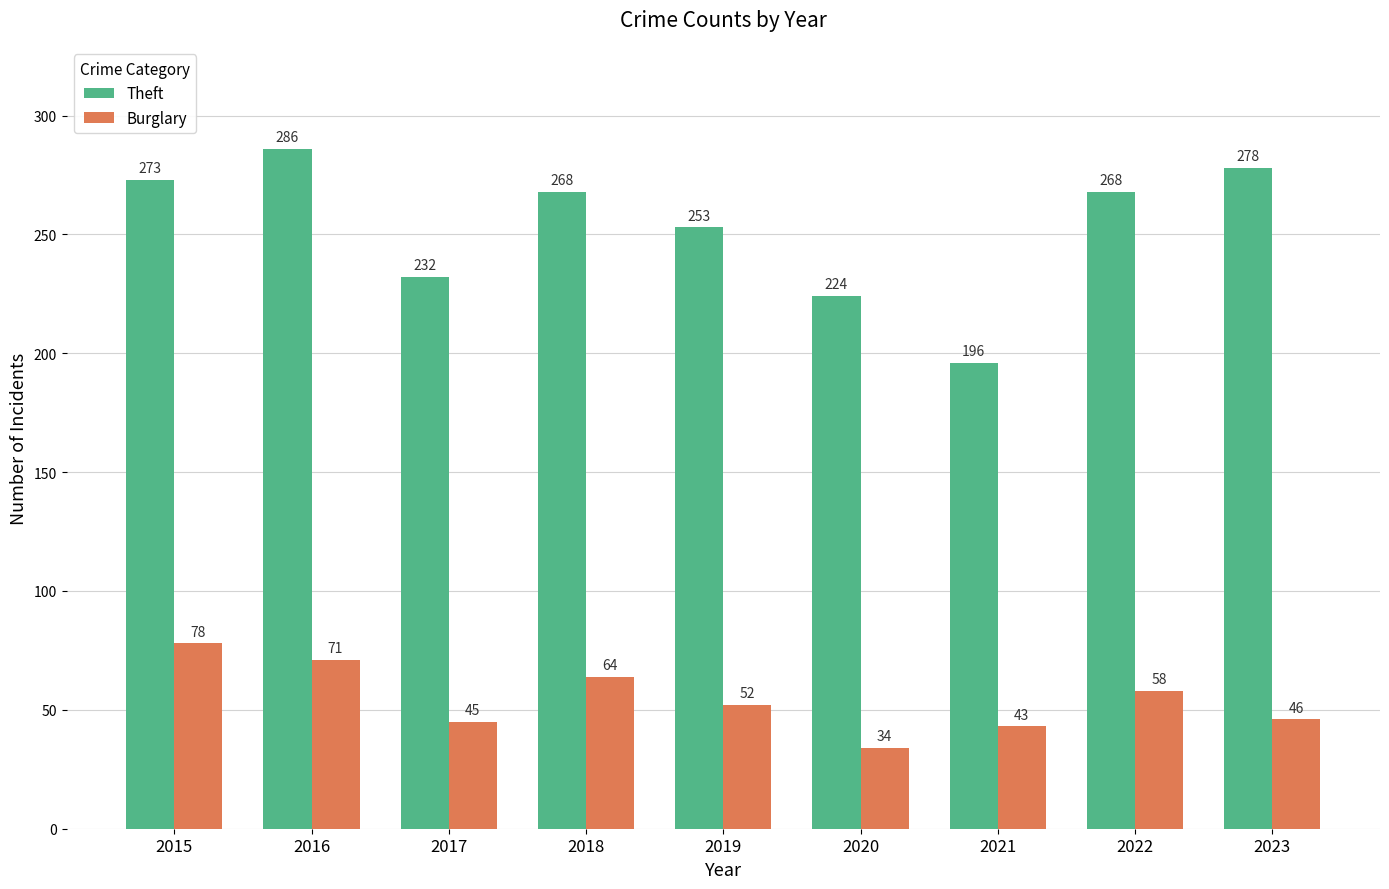

What is the difference between the highest and lowest values at 2019?

201